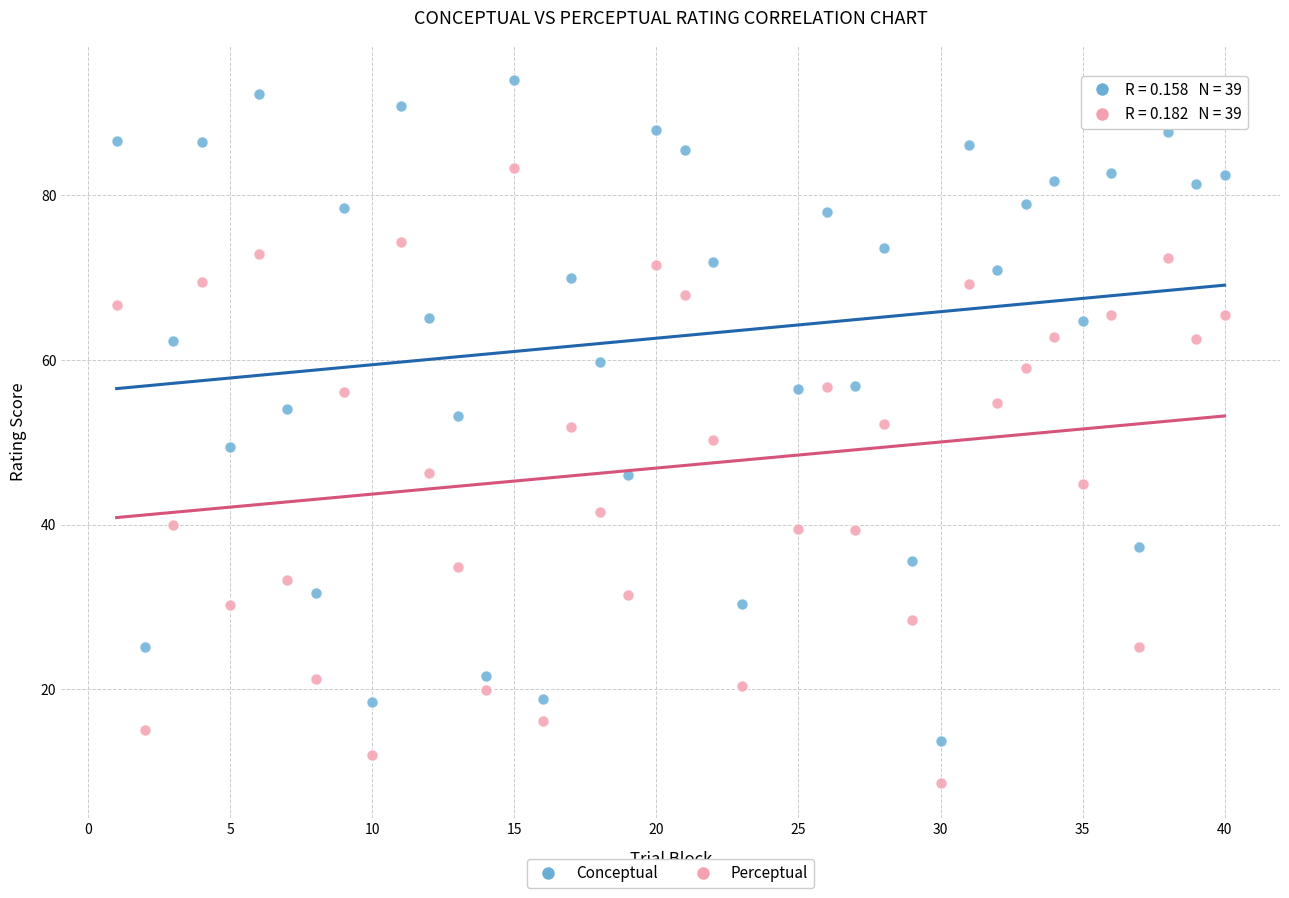

What are all the series names shown in the legend?

Conceptual, Perceptual